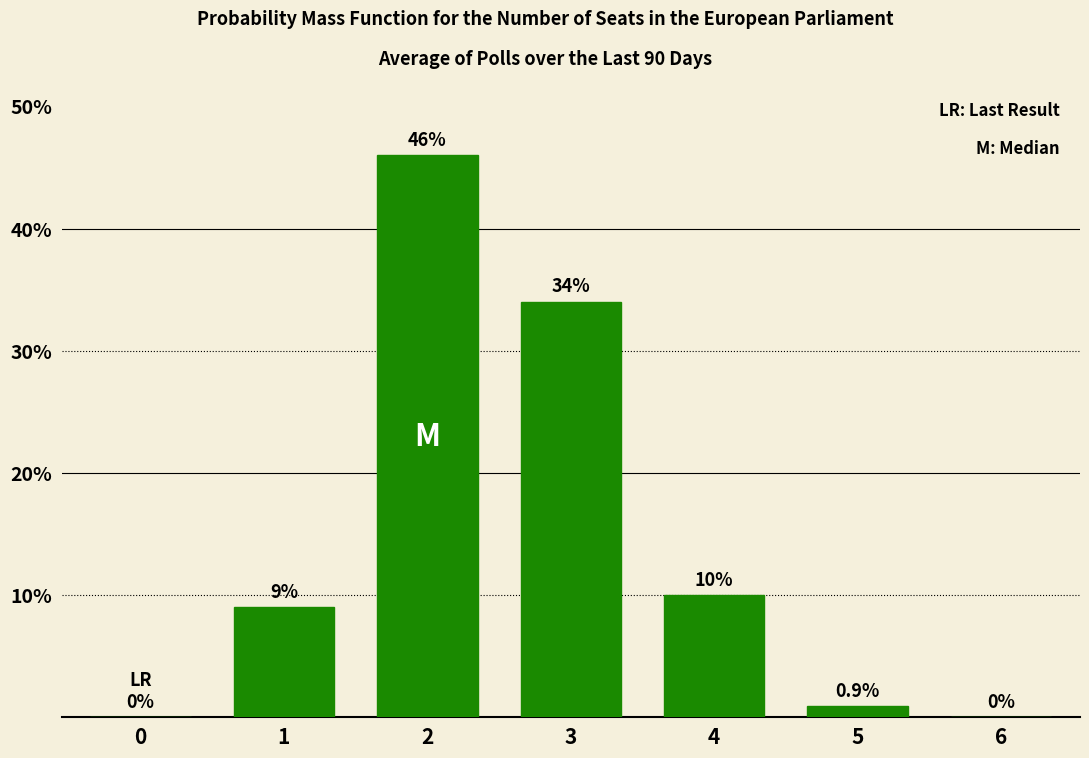

Reading left to right, list all the values displayed in this chart.

0=0.0	1=9.0	2=46.0	3=34.0	4=10.0	5=0.9	6=0.0